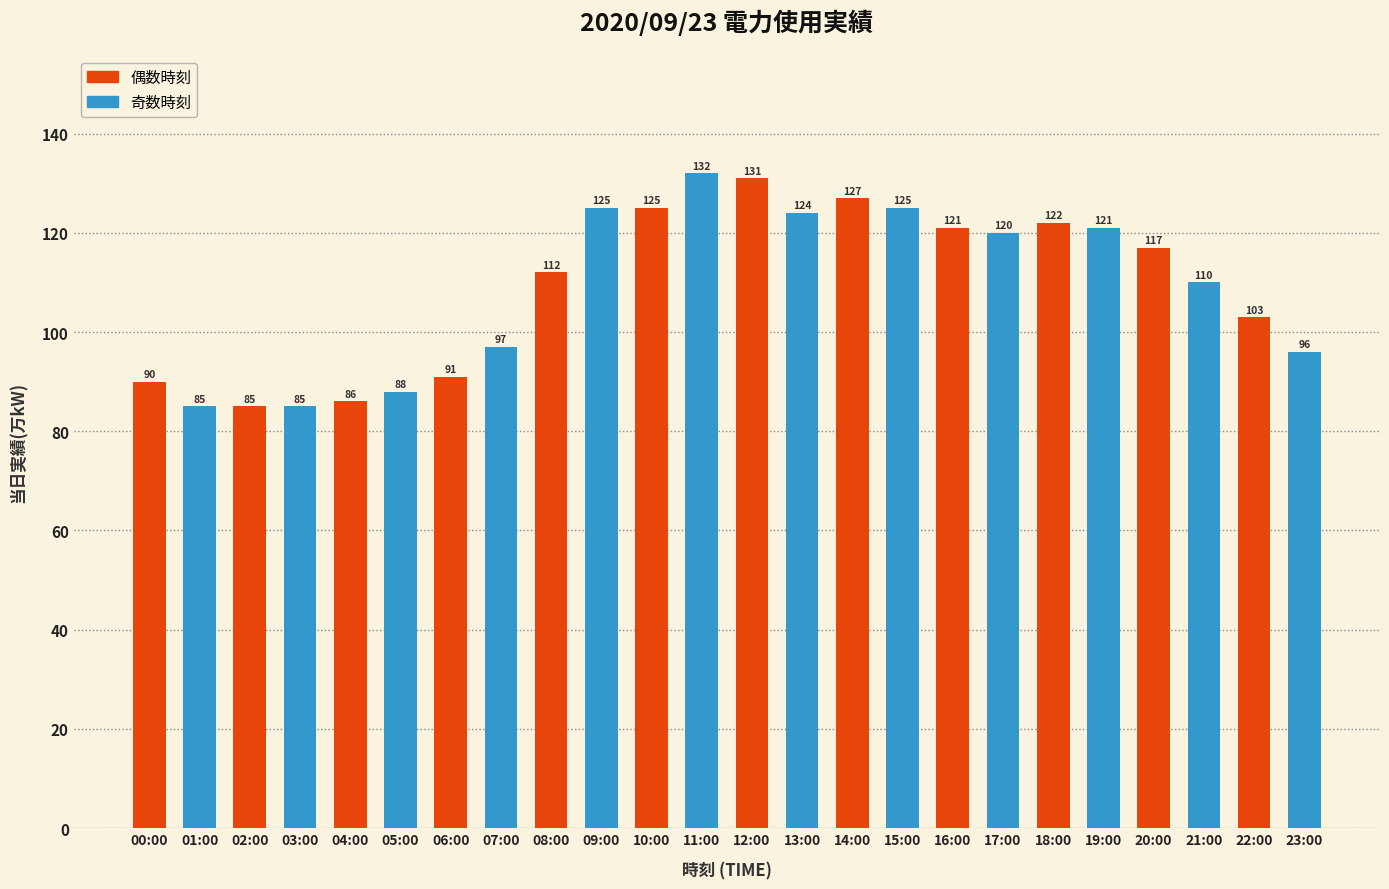

Where does the data first go above 117?

09:00